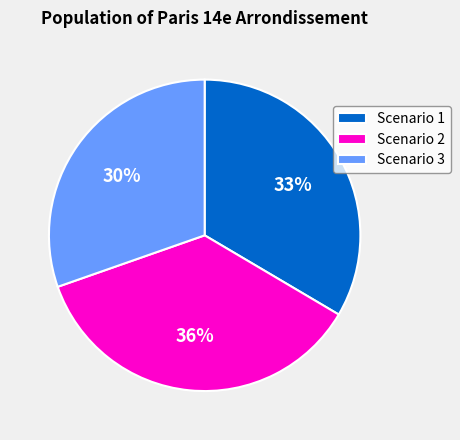

Is it true that Scenario 2 is 36% of the pie?

True